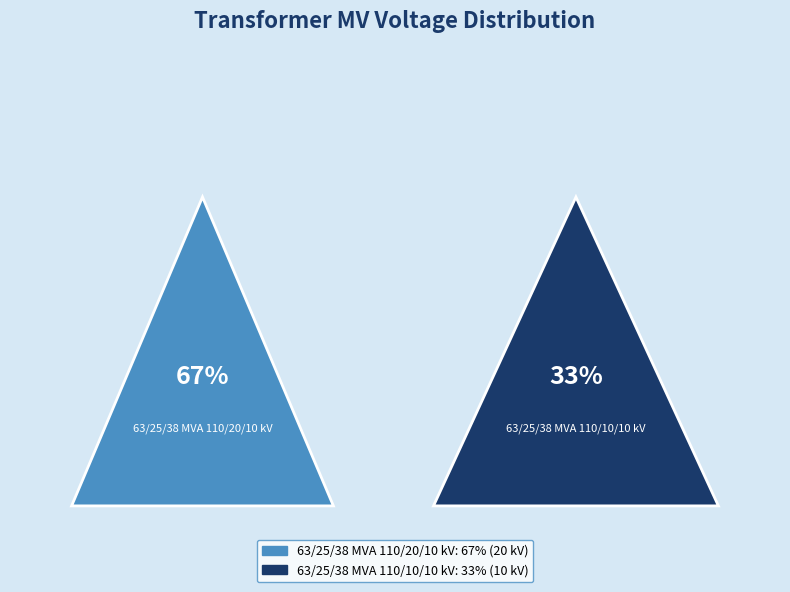

To the nearest percent, what percentage of the pie is 63/25/38 MVA 110/20/10 kV?

67%